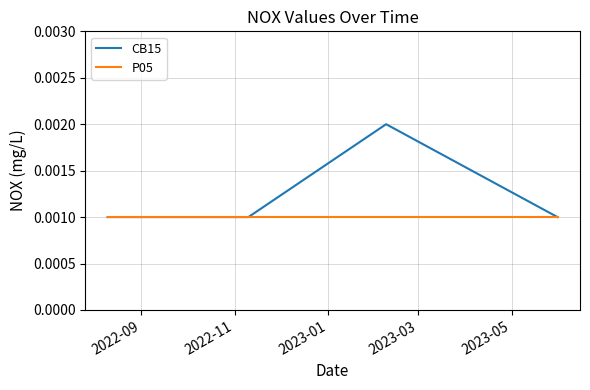

Count the CB15 values in the range 0 to 1.

4